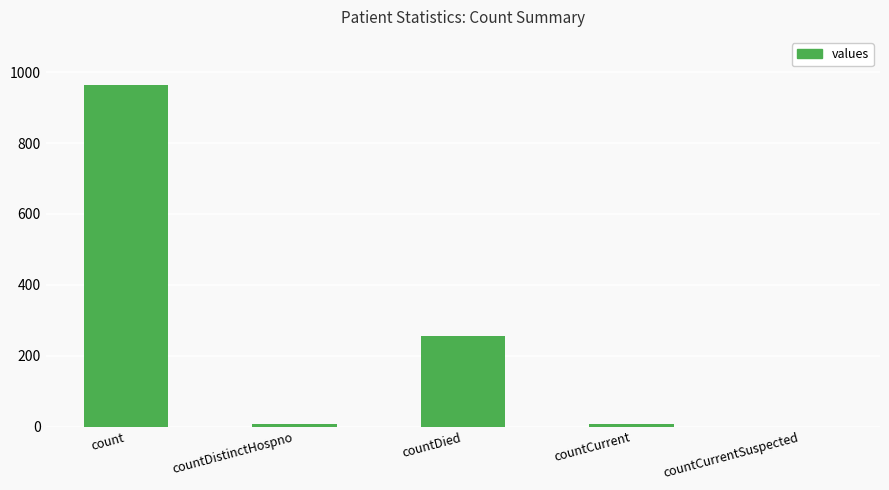

What is the approximate value at countDied?

256